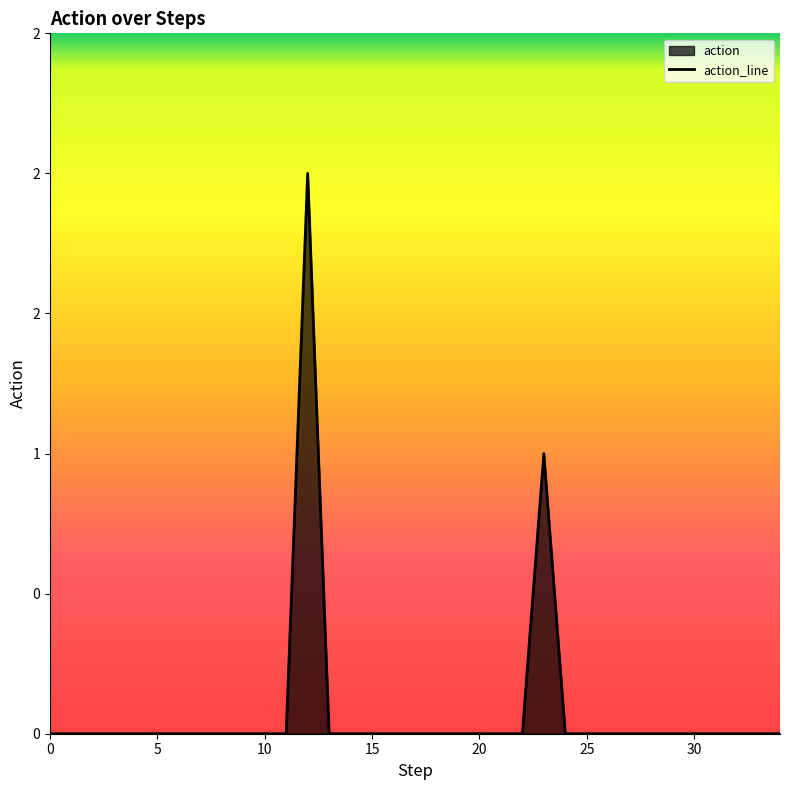

Reading left to right, what are all the values shown in this chart?

0	0	0	0	0	0	0	0	0	0	0	0	2	0	0	0	0	0	0	0	0	0	0	1	0	0	0	0	0	0	0	0	0	0	0